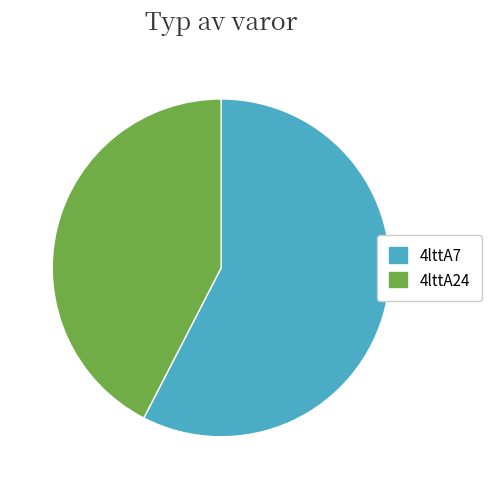

What is the largest slice in the pie chart?

4lttA7